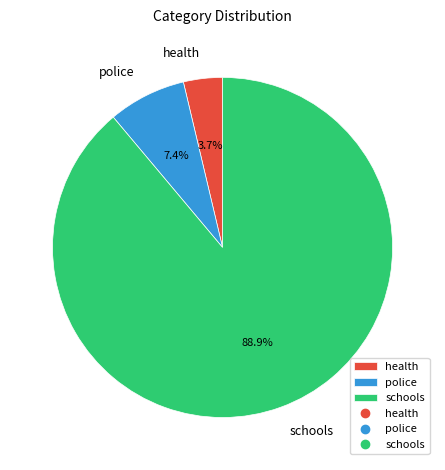

Count the number of slices in the pie.

3